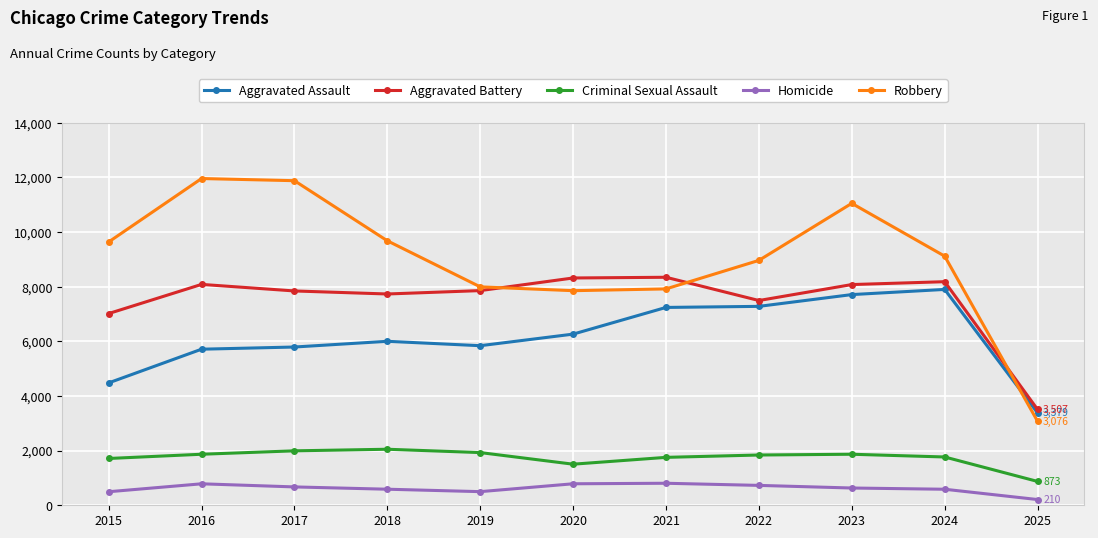

Rank the series at 2024 from lowest to highest value.

Homicide, Criminal Sexual Assault, Aggravated Assault, Aggravated Battery, Robbery